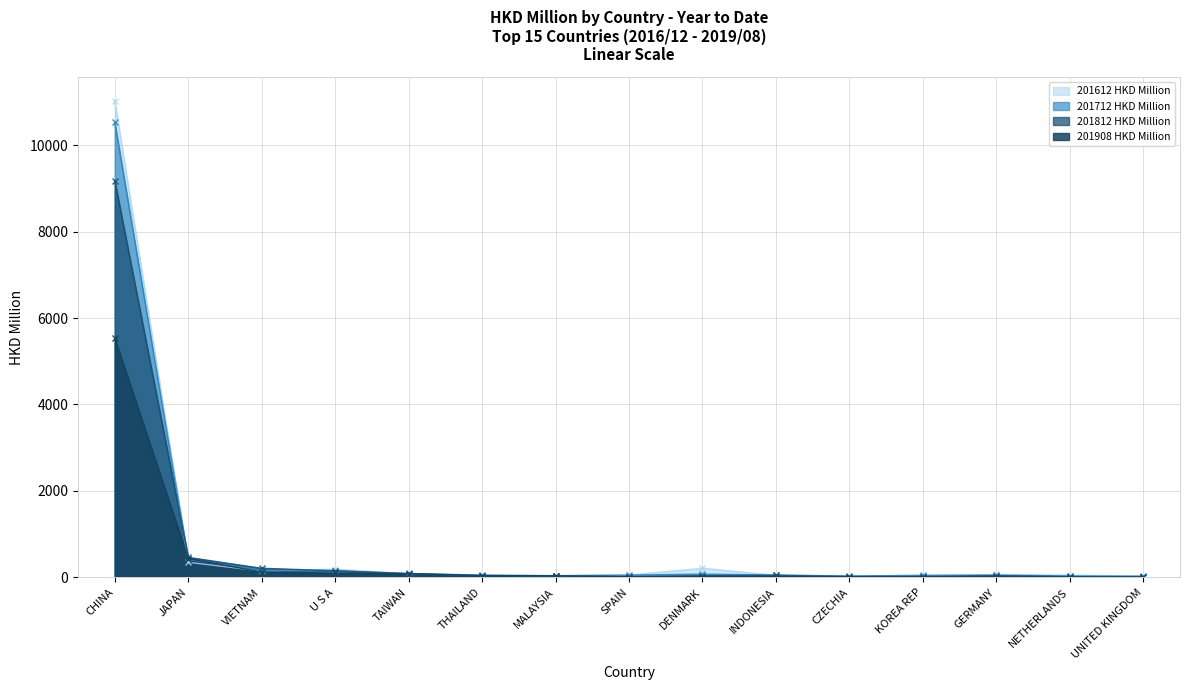

What is the total value across all series at TAIWAN?

352.0